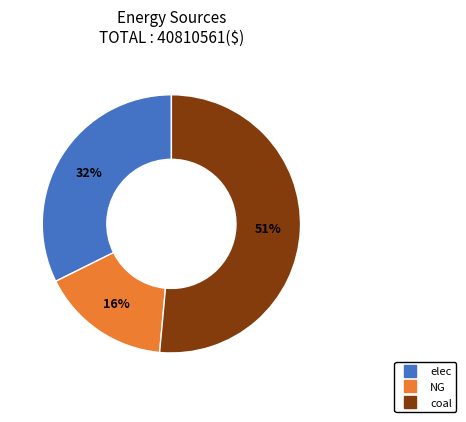

To the nearest percent, what is the average slice percentage?

33%